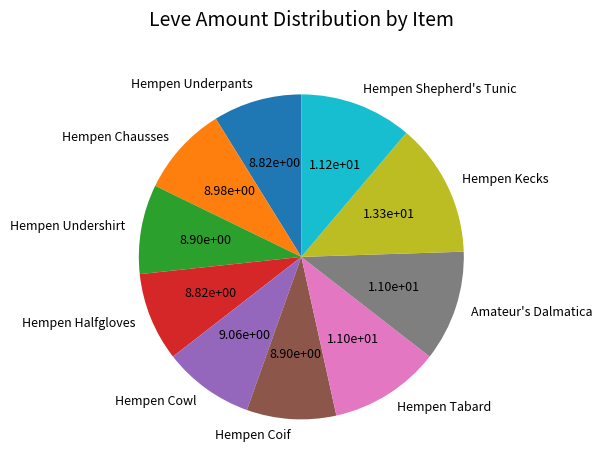

Is it true that Hempen Chausses is 1% of the pie?

False